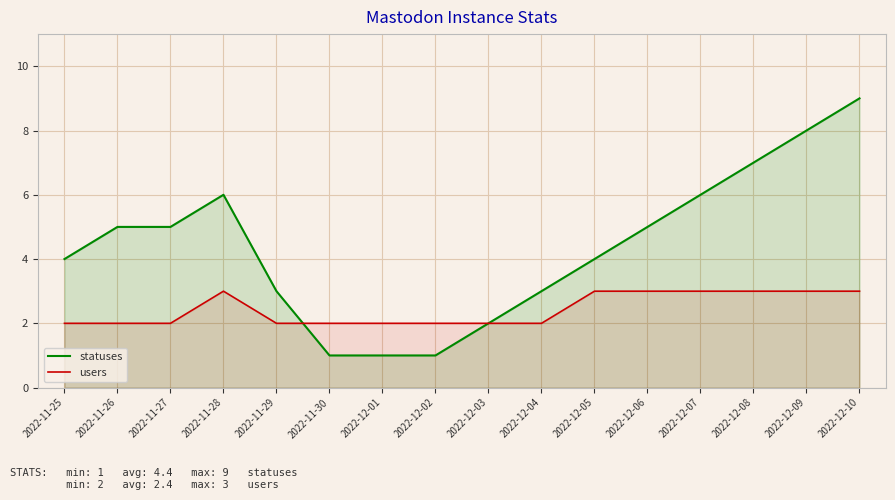

Reading left to right, what are all the values shown in this chart?

statuses: 4	5	5	6	3	1	1	1	2	3	4	5	6	7	8	9
users: 2	2	2	3	2	2	2	2	2	2	3	3	3	3	3	3